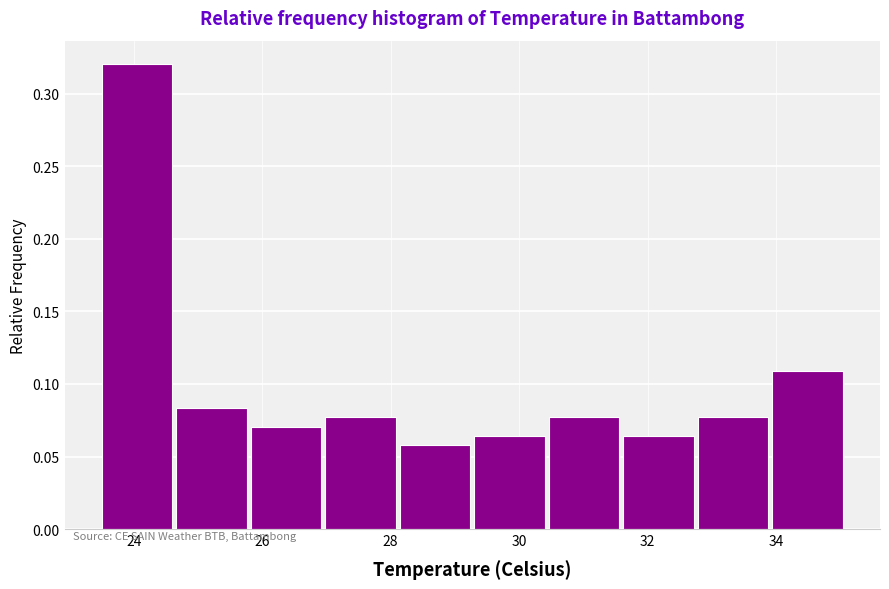

Reading left to right, list every bar in this chart as the range it spans on the x-axis followed by its height. Neither the bar edges nor the heights are printed on the chart, so give them approximately, as read against the axes.

23.50 to 24.66: 0.320
24.66 to 25.82: 0.085
25.82 to 26.98: 0.070
26.98 to 28.14: 0.075
28.14 to 29.30: 0.060
29.30 to 30.46: 0.065
30.46 to 31.62: 0.075
31.62 to 32.78: 0.065
32.78 to 33.94: 0.075
33.94 to 35.10: 0.110